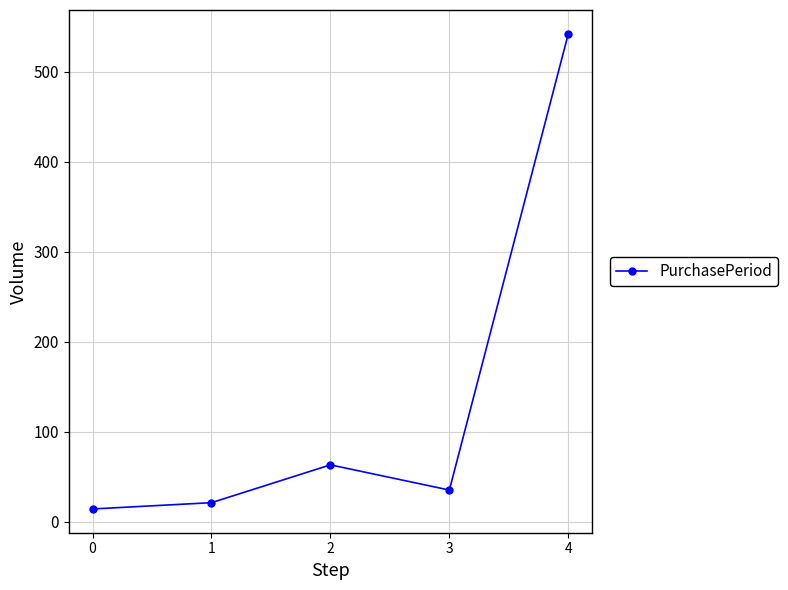

Reading left to right, what are all the values shown in this chart?

0=14	1=21	2=63	3=35	4=542